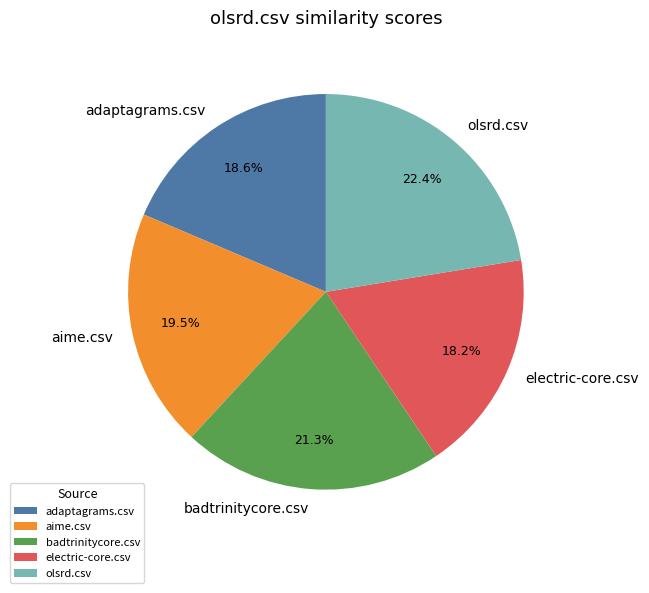

Which slice is the largest?

olsrd.csv